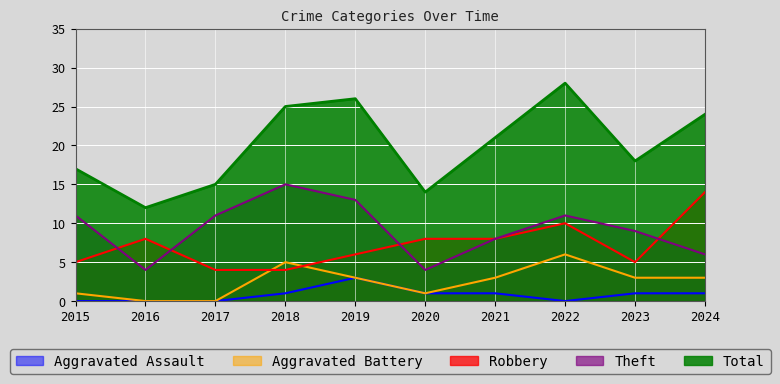

Reading left to right, transcribe all the data shown in this chart.

Aggravated Assault: 2015=0	2016=0	2017=0	2018=1	2019=3	2020=1	2021=1	2022=0	2023=1	2024=1
Aggravated Battery: 2015=1	2016=0	2017=0	2018=5	2019=3	2020=1	2021=3	2022=6	2023=3	2024=3
Robbery: 2015=5	2016=8	2017=4	2018=4	2019=6	2020=8	2021=8	2022=10	2023=5	2024=14
Theft: 2015=11	2016=4	2017=11	2018=15	2019=13	2020=4	2021=8	2022=11	2023=9	2024=6
Total: 2015=17	2016=12	2017=15	2018=25	2019=26	2020=14	2021=21	2022=28	2023=18	2024=24